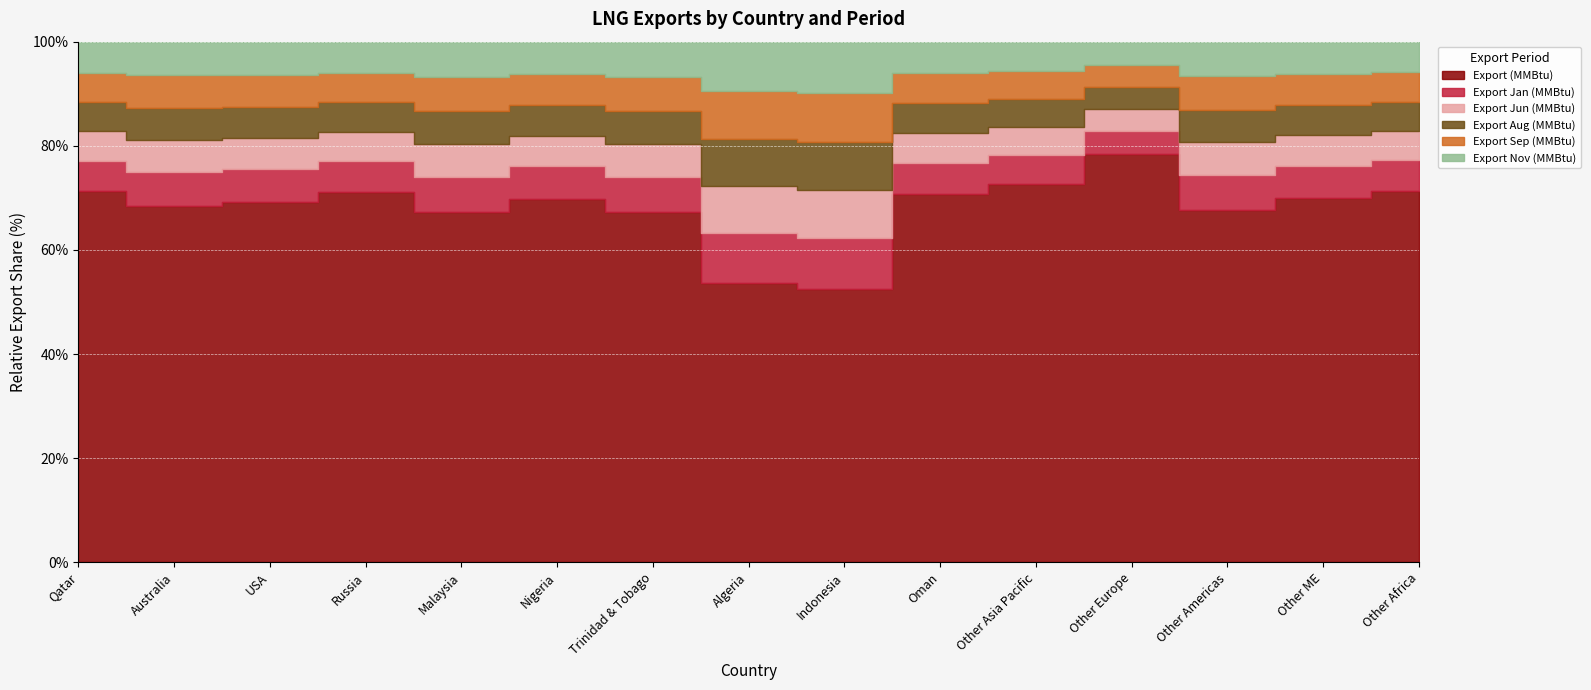

How many lines are shown in the chart?

6